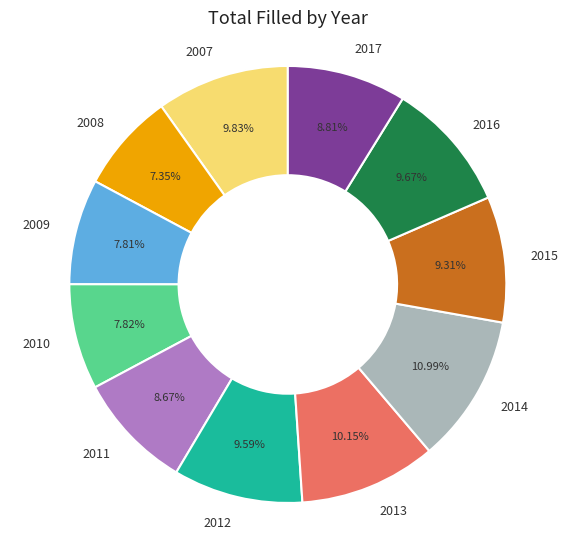

True or false: 2011 accounts for 9% of the total.

True